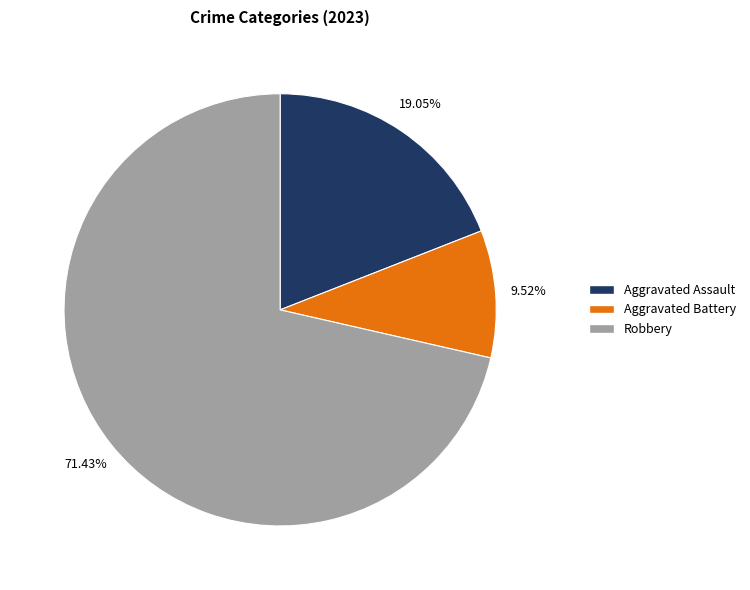

Is there any slice that represents more than half of the pie?

Yes